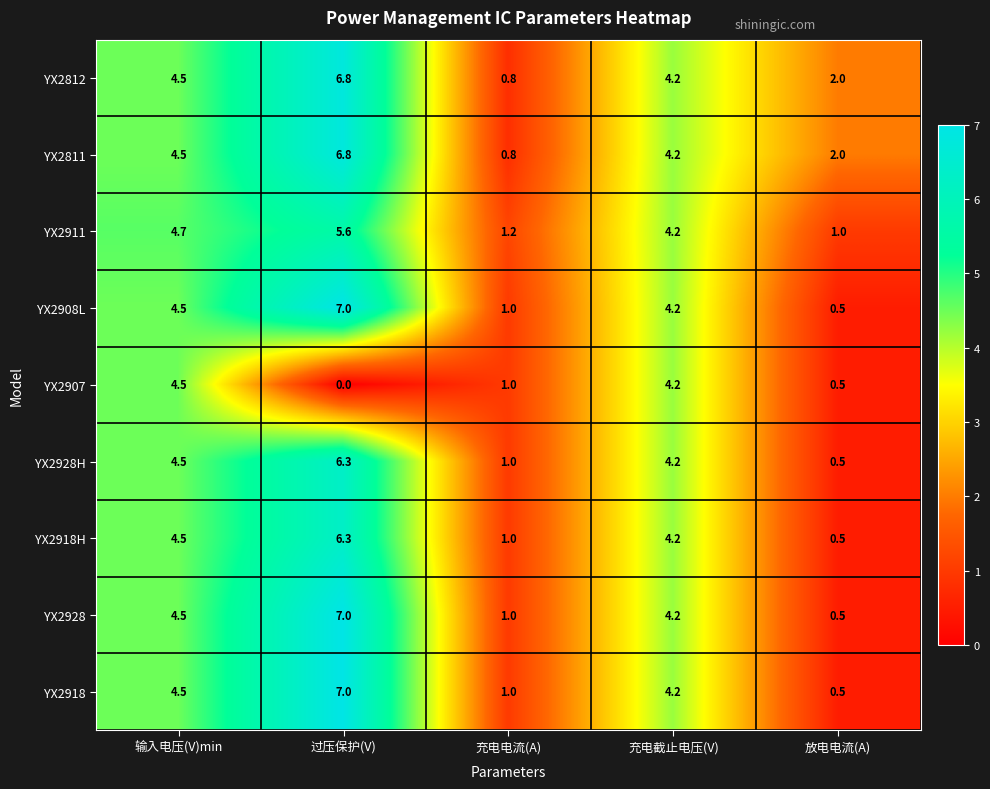

Is it true that YX2918 equals 6.8 at 充电截止电压(V)?

False